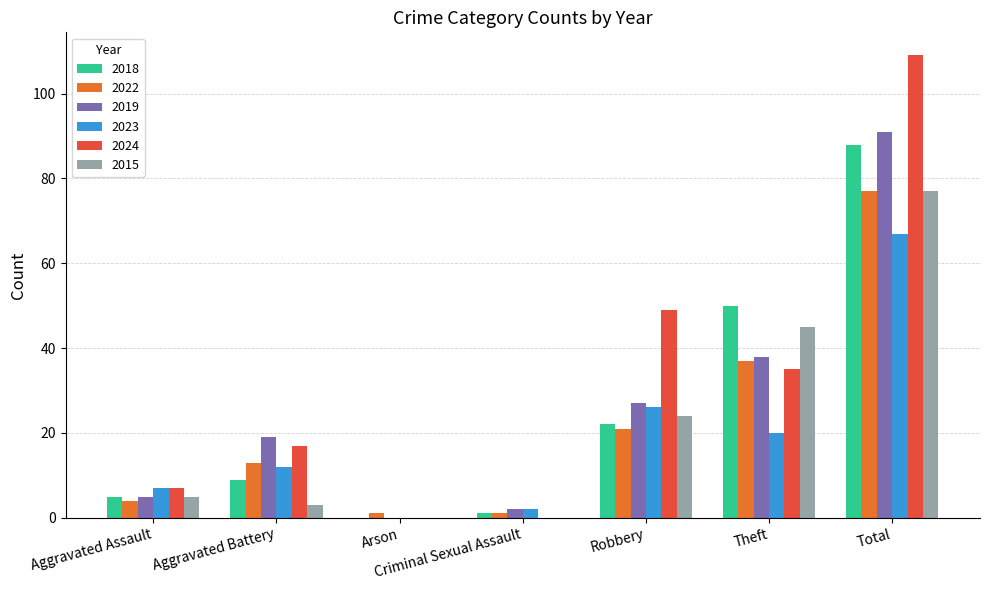

At which label is 2023 closest to 33?

Robbery